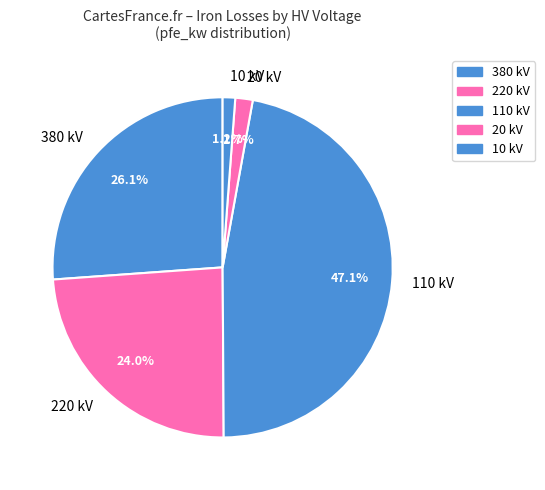

Which slice is the largest?

110 kV